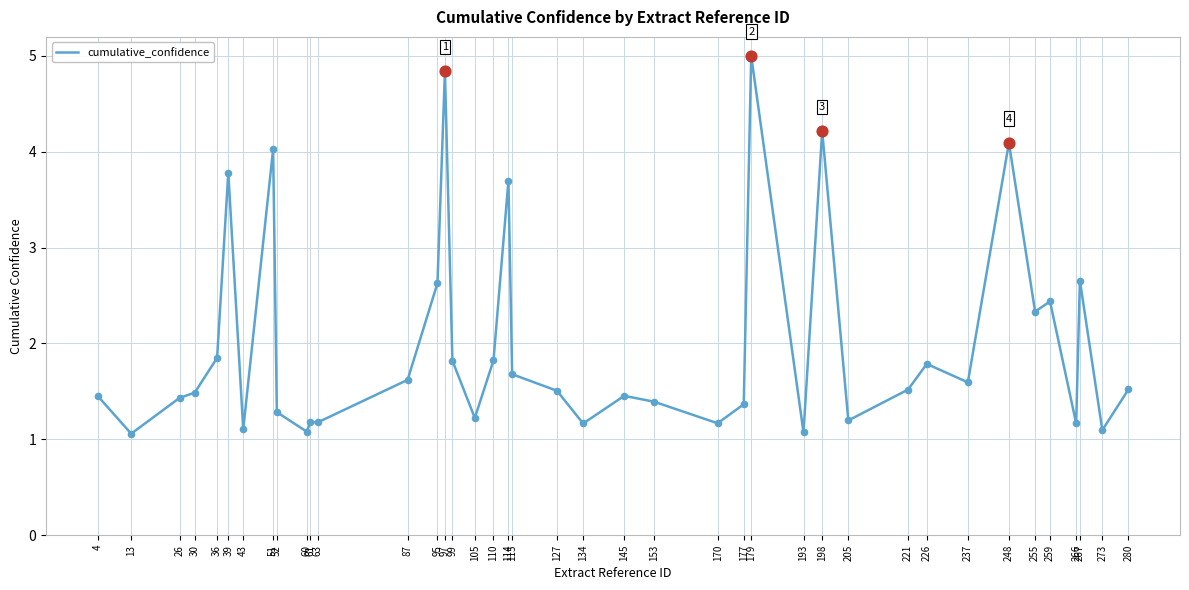

Approximately how many times larger is the value at 97 compared to 99?

2.7